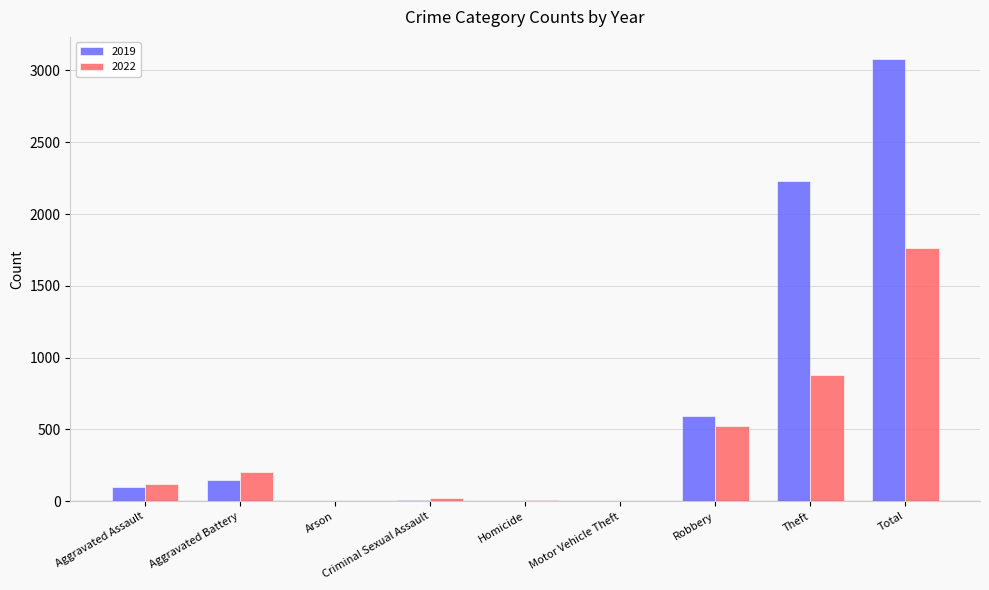

Which series changed the most between Motor Vehicle Theft and Theft?

2019